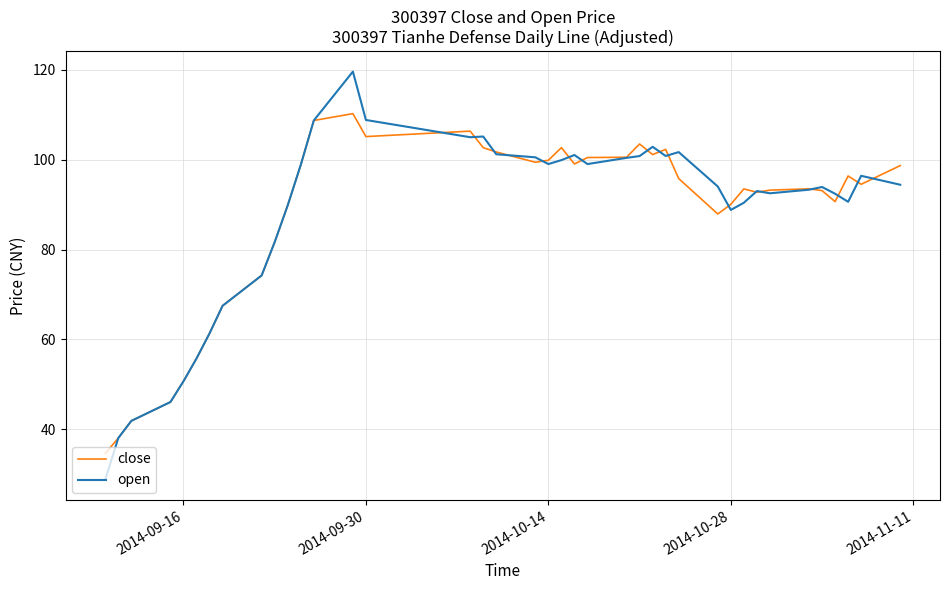

What is the lowest value of the close series?

34.6